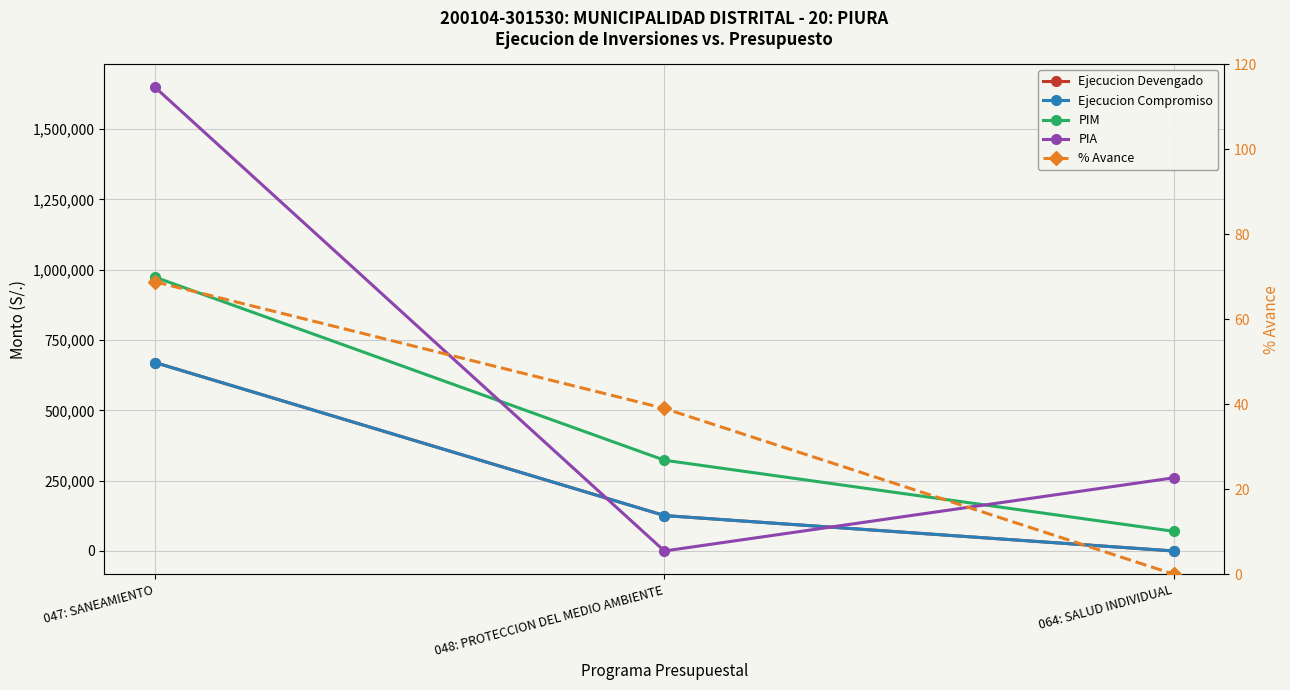

How many data points does each series have?

3